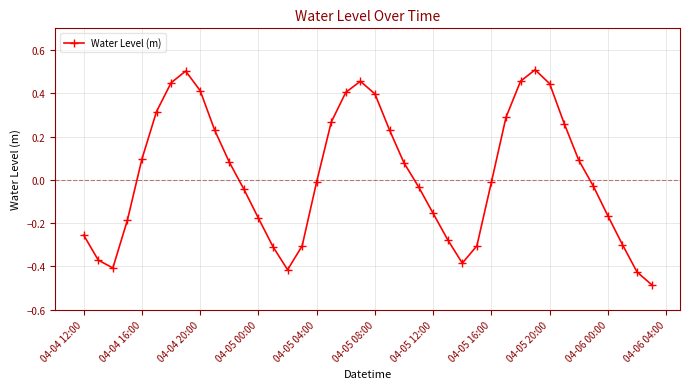

What is the difference between the second highest and second lowest values?

0.9